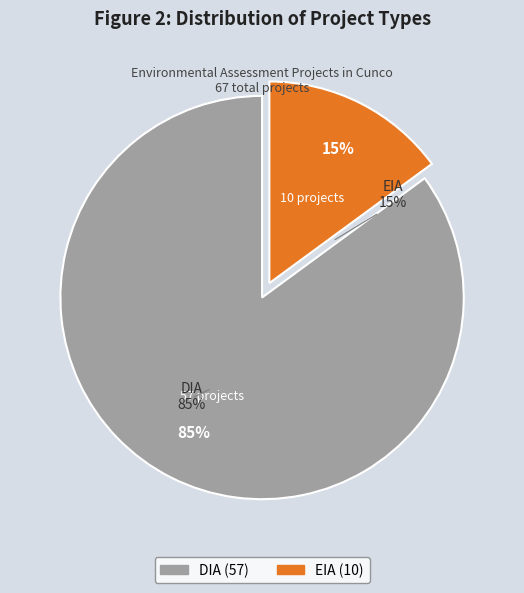

How many slices are in this pie chart?

2